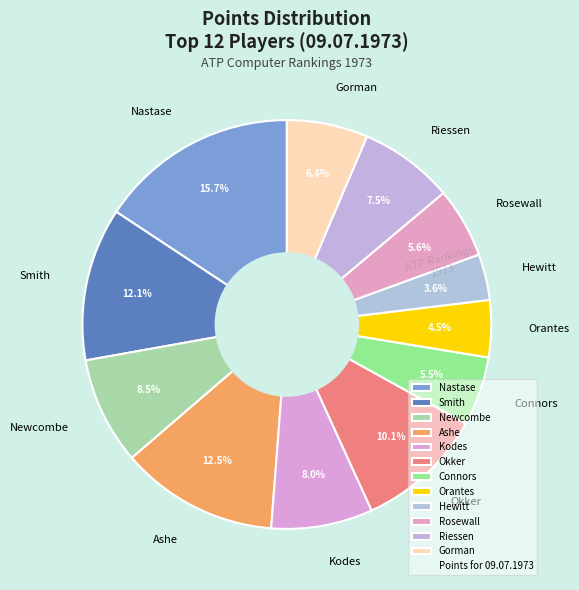

What percentage do Connors and Nastase together represent?

21.2%